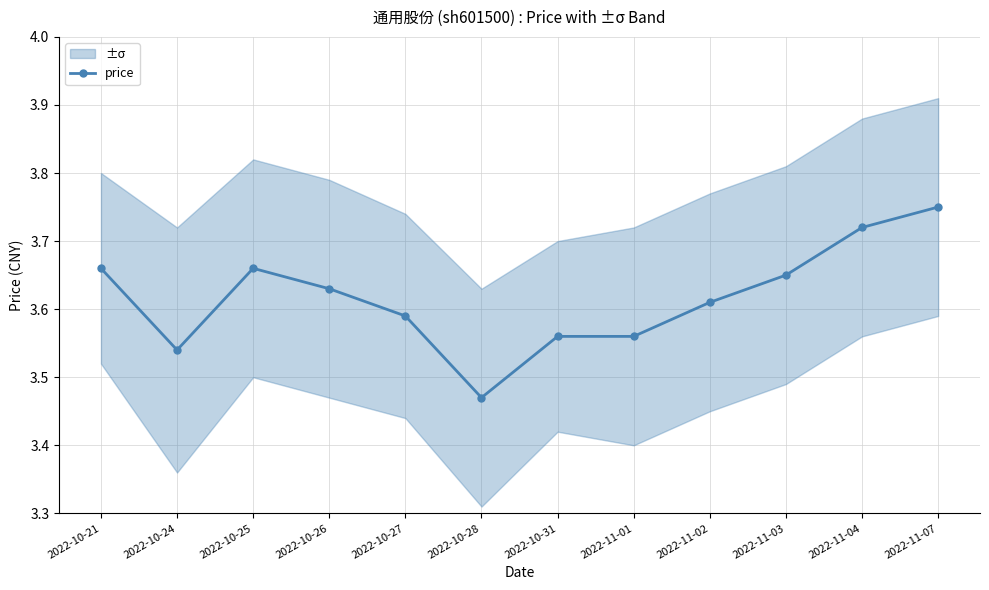

Reading left to right, list all the values displayed in this chart.

3.7	3.5	3.7	3.6	3.6	3.5	3.6	3.6	3.6	3.6	3.7	3.8